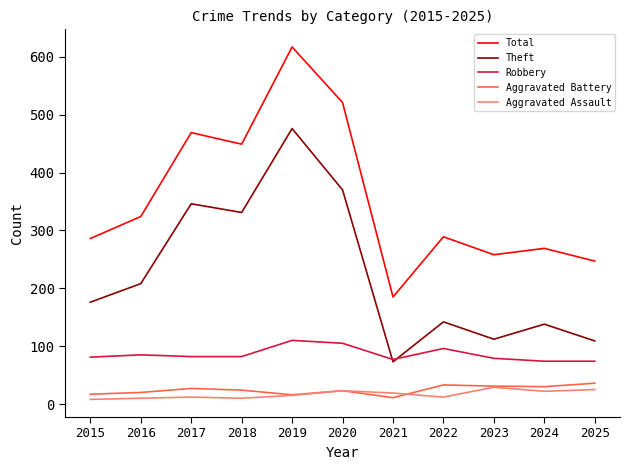

Is the value of Robbery at 2018 greater than the value of Theft at 2015?

No